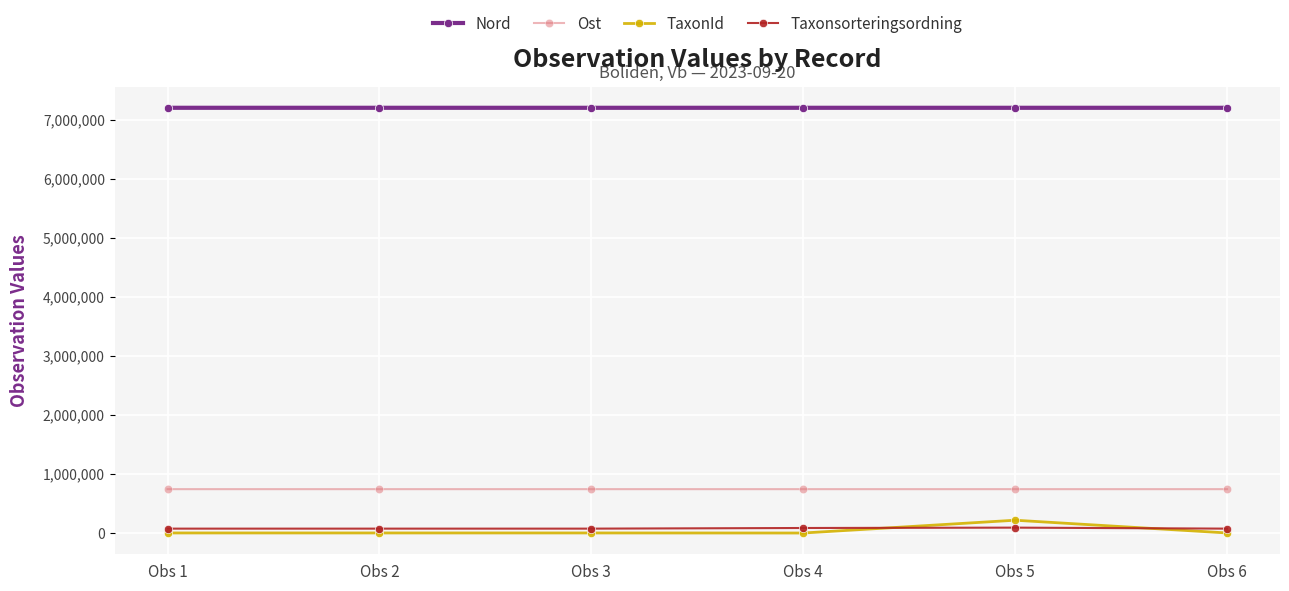

Which series changed the most between Obs 2 and Obs 5?

TaxonId